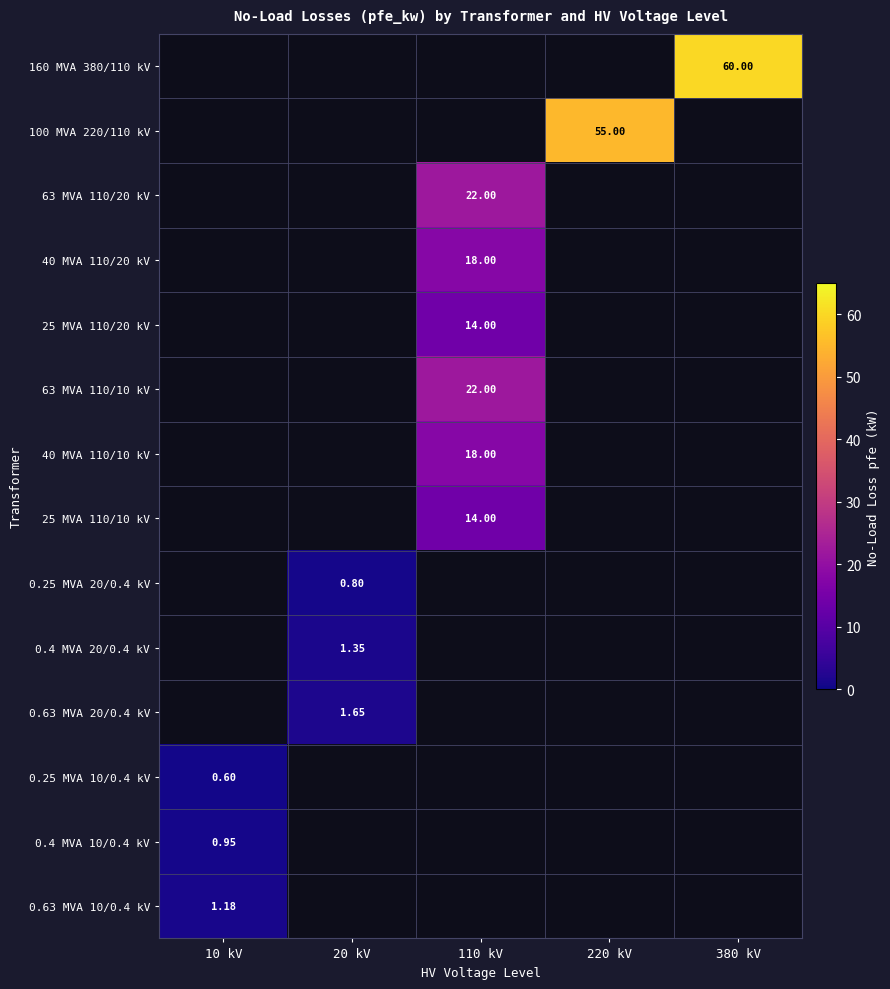

Which category has the lowest value in the 0.63 MVA 10/0.4 kV series?

10 kV